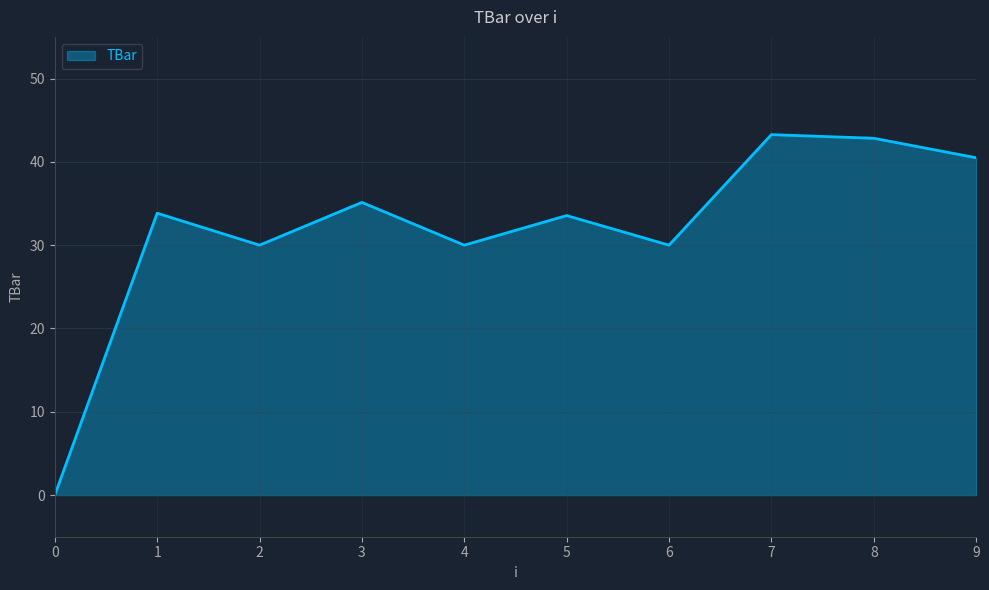

What is the difference between the maximum and minimum values?

43.3